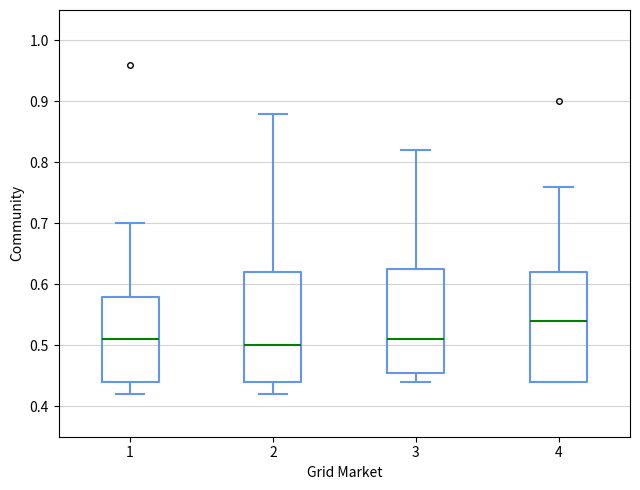

Where is the lower edge of the box at x = 4 on the y-axis? The values are not printed on the chart, so give them approximately, as read against the axis.

0.44